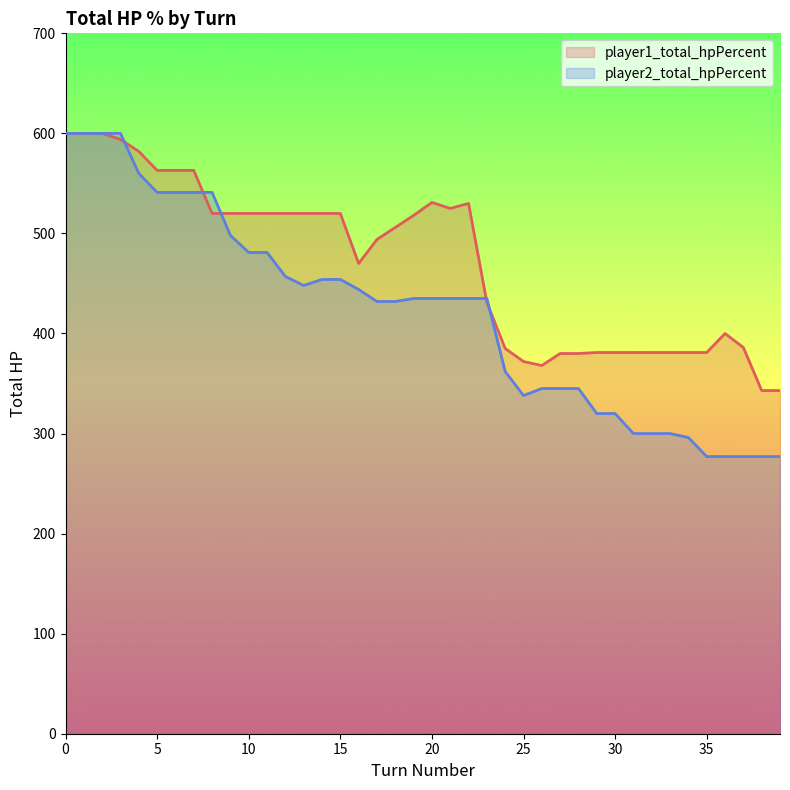

After their last crossing, which series has the higher values: player2_total_hpPercent or player1_total_hpPercent?

player1_total_hpPercent